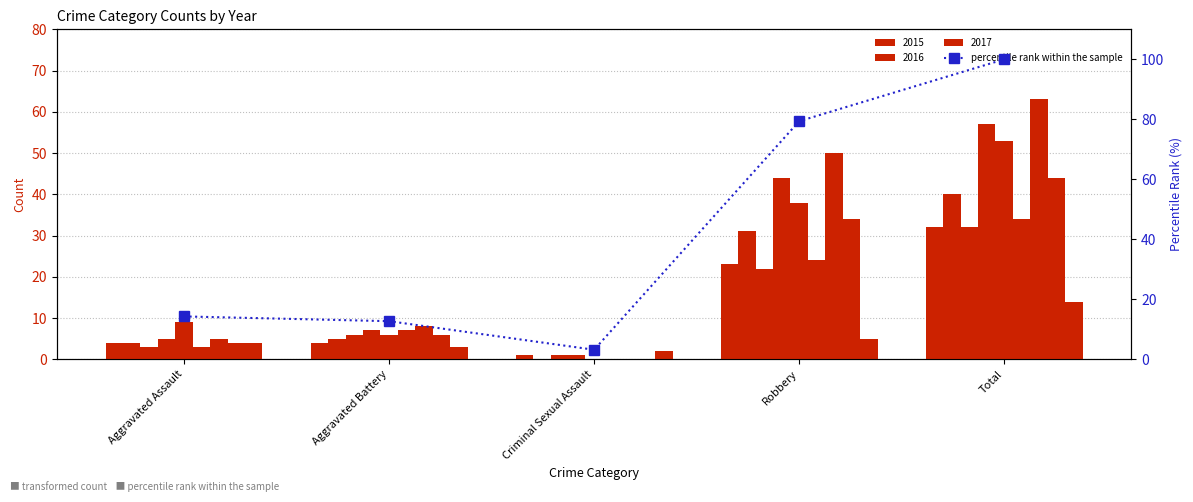

At which label is the value closest to 51?

Robbery